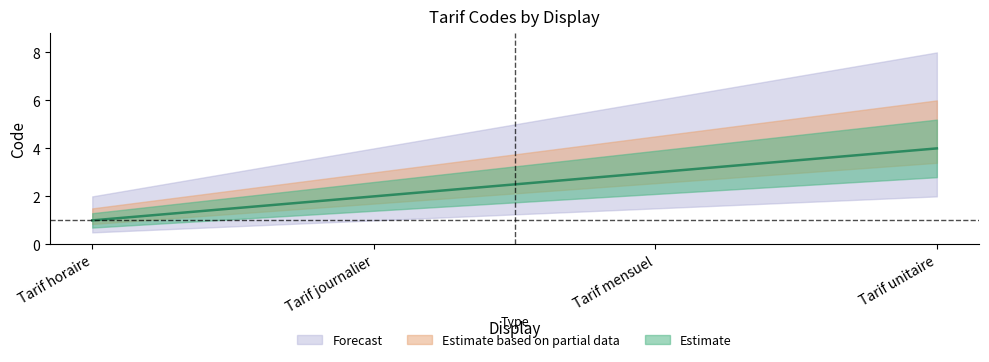

Where does the data first go above 3?

Tarif unitaire